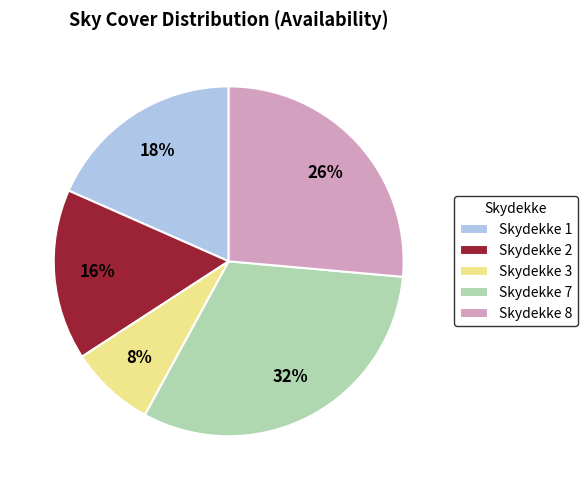

Which slice is the largest?

Skydekke 7